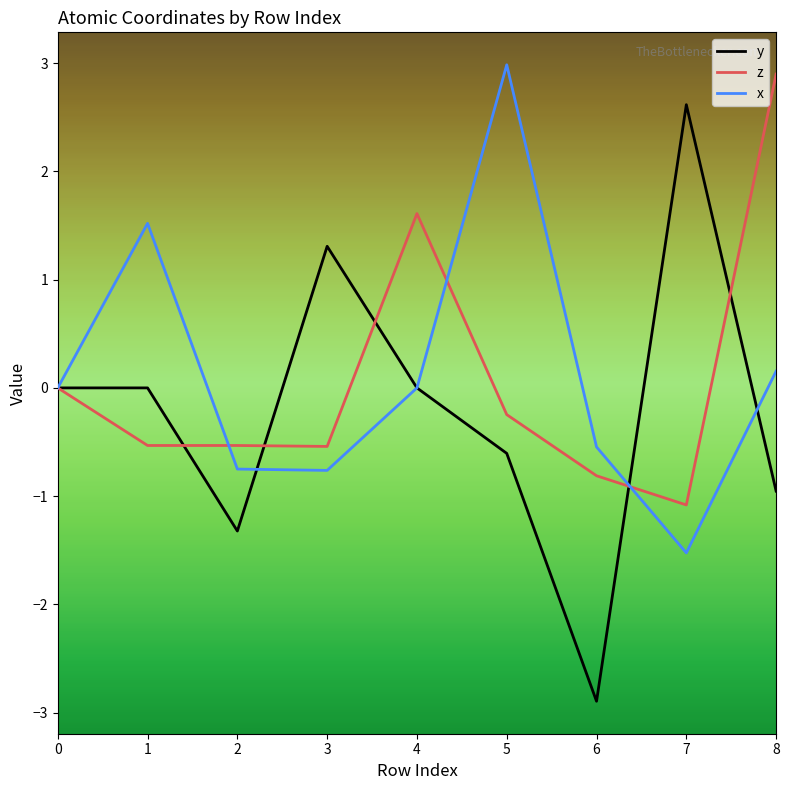

What is the average value of the x series?

0.1